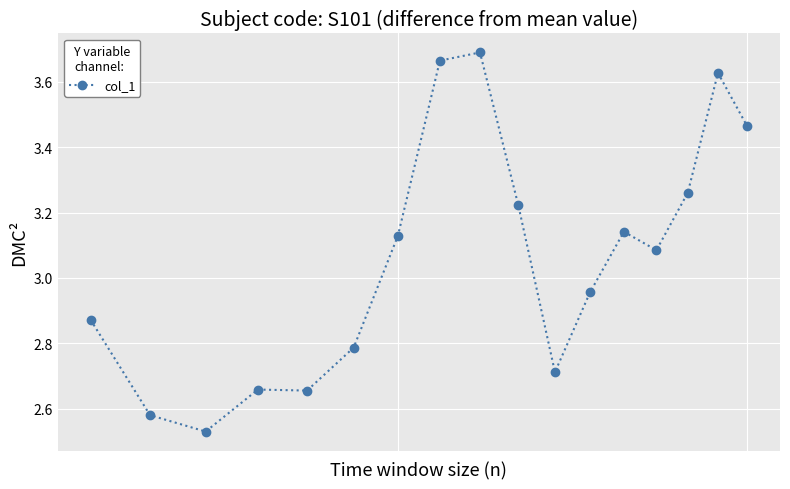

What is the difference between the maximum and minimum values?

1.2